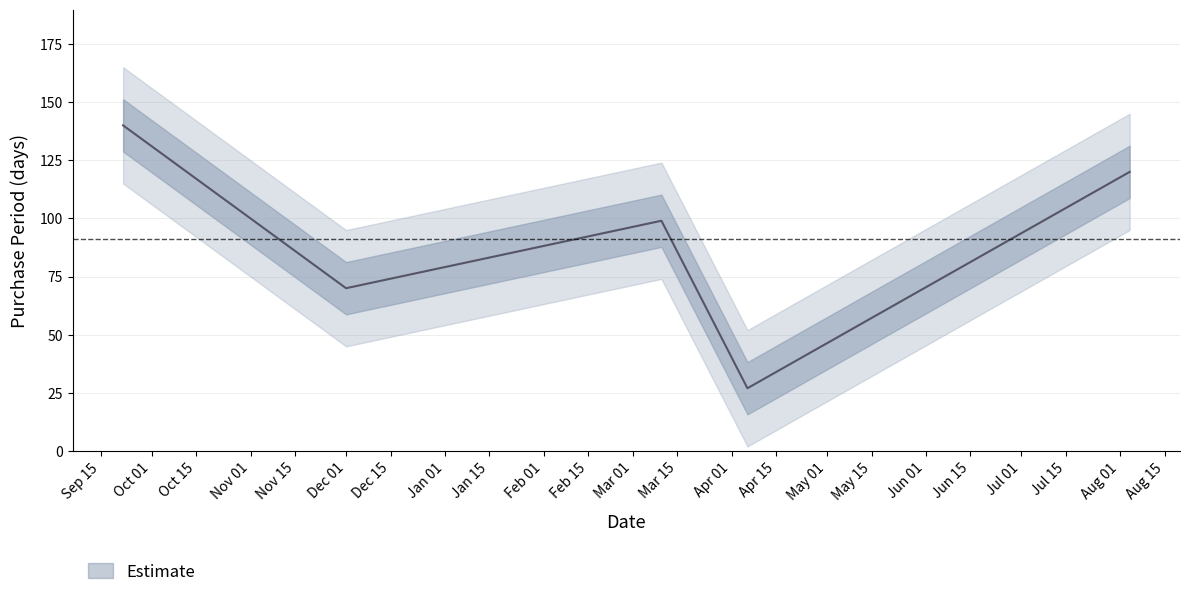

The value at Dec 01 is 101. True or false?

False